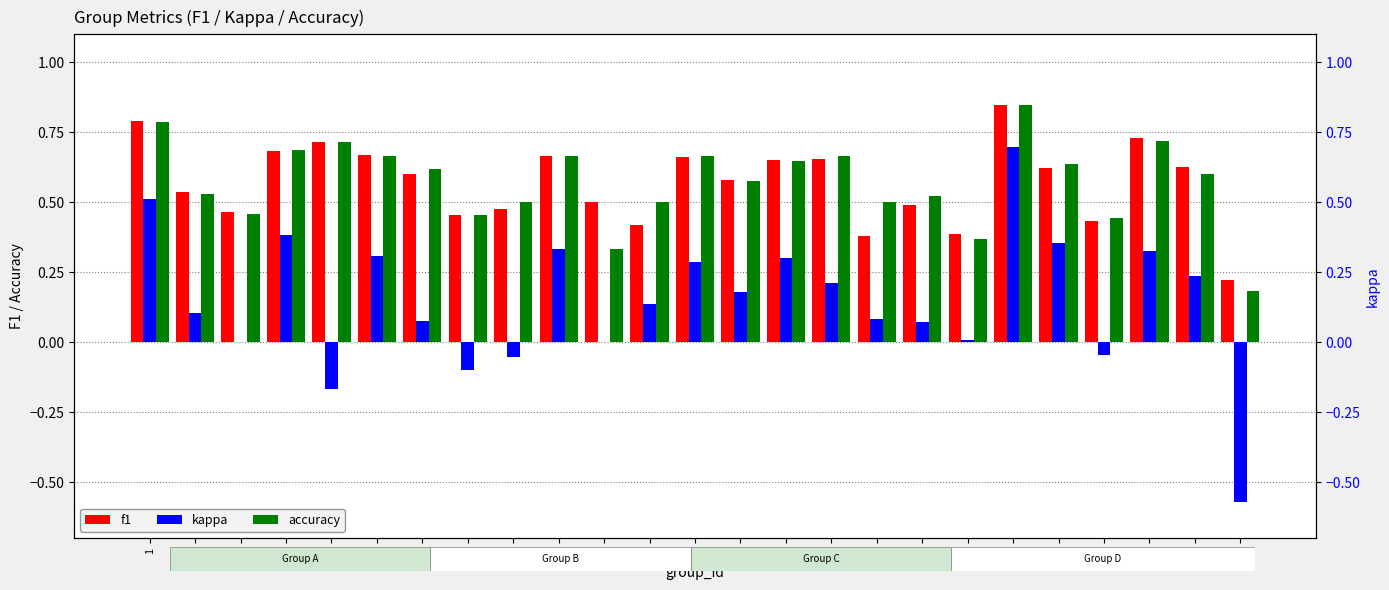

Is the value of accuracy at 2 greater than the value of kappa at 11?

Yes